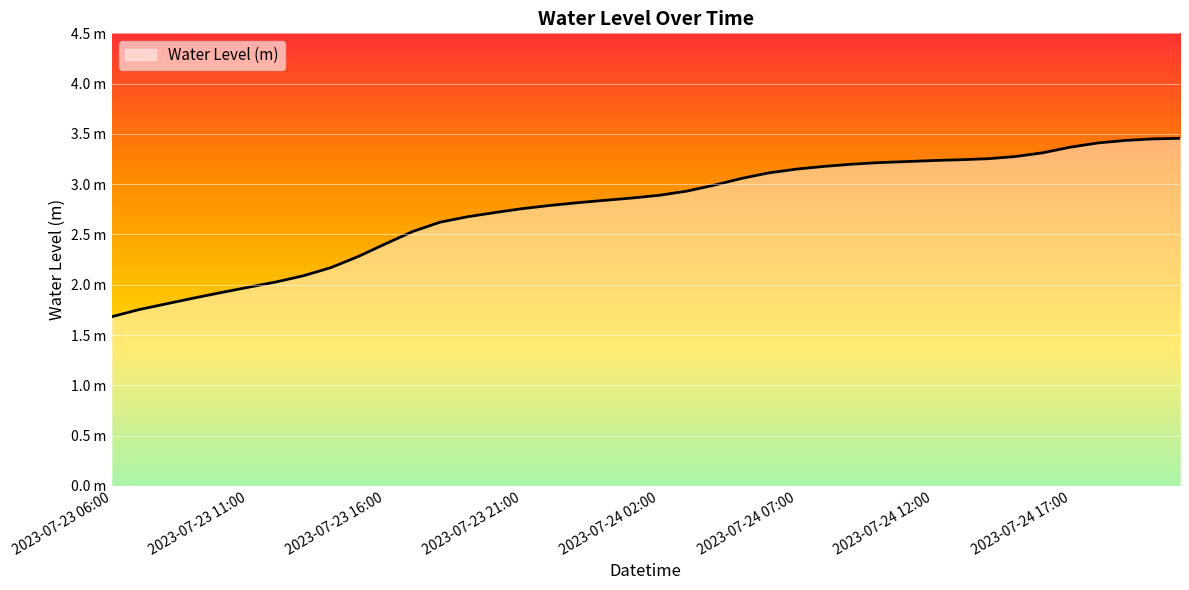

List the labels in order of value, smallest first.

2023-07-23 06:00, 2023-07-23 07:00, 2023-07-23 08:00, 2023-07-23 09:00, 2023-07-23 10:00, 2023-07-23 11:00, 2023-07-23 12:00, 2023-07-23 13:00, 2023-07-23 14:00, 2023-07-23 15:00, 2023-07-23 16:00, 2023-07-23 17:00, 2023-07-23 18:00, 2023-07-23 19:00, 2023-07-23 20:00, 2023-07-23 21:00, 2023-07-23 22:00, 2023-07-23 23:00, 2023-07-24 00:00, 2023-07-24 01:00, 2023-07-24 02:00, 2023-07-24 03:00, 2023-07-24 04:00, 2023-07-24 05:00, 2023-07-24 06:00, 2023-07-24 07:00, 2023-07-24 08:00, 2023-07-24 09:00, 2023-07-24 10:00, 2023-07-24 11:00, 2023-07-24 12:00, 2023-07-24 13:00, 2023-07-24 14:00, 2023-07-24 15:00, 2023-07-24 16:00, 2023-07-24 17:00, 2023-07-24 18:00, 2023-07-24 19:00, 2023-07-24 20:00, 2023-07-24 21:00